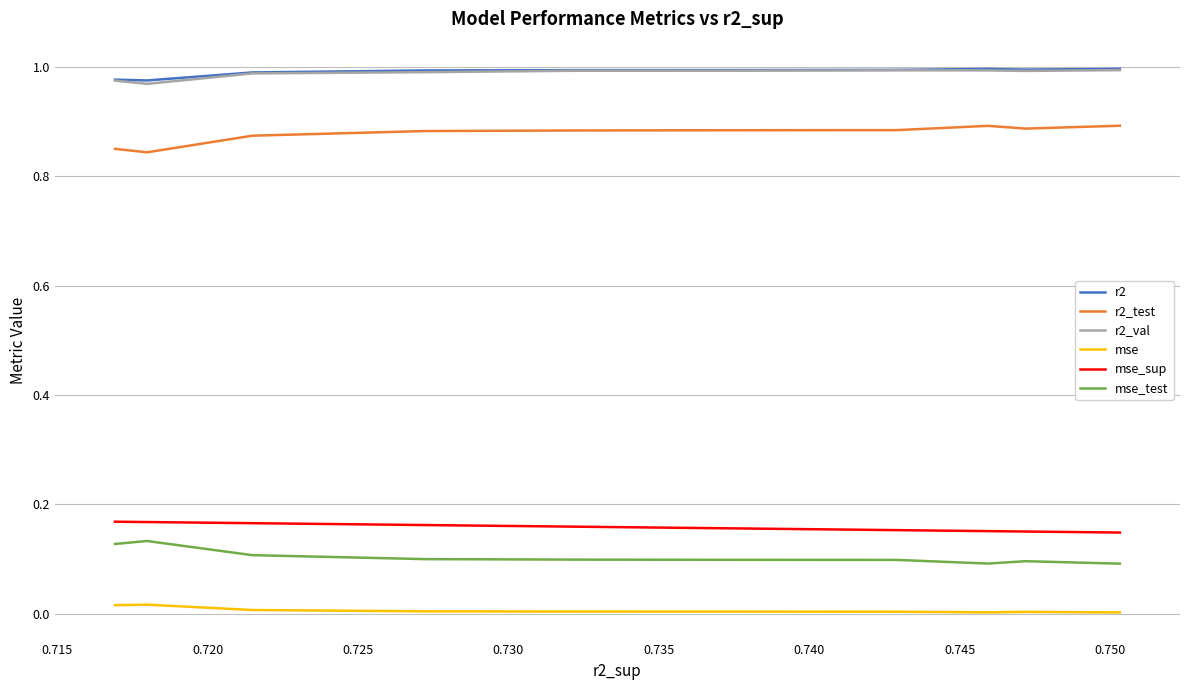

True or false: r2 and r2_test cross at least once.

False